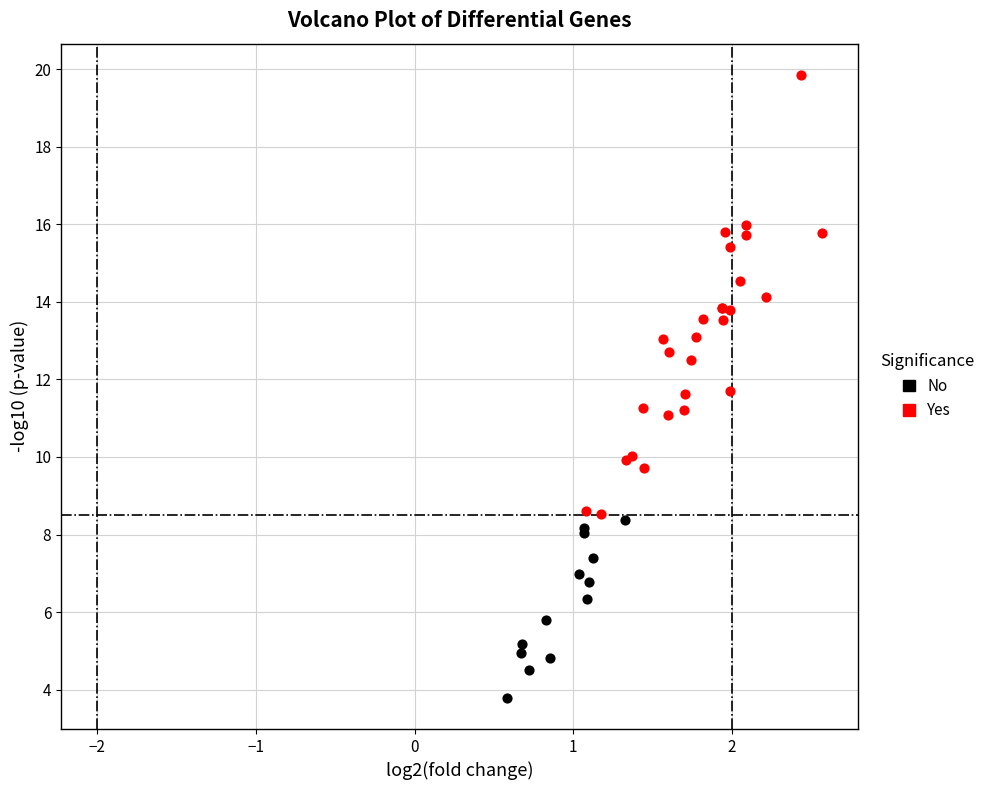

Which series has the widest spread of Y values?

Yes